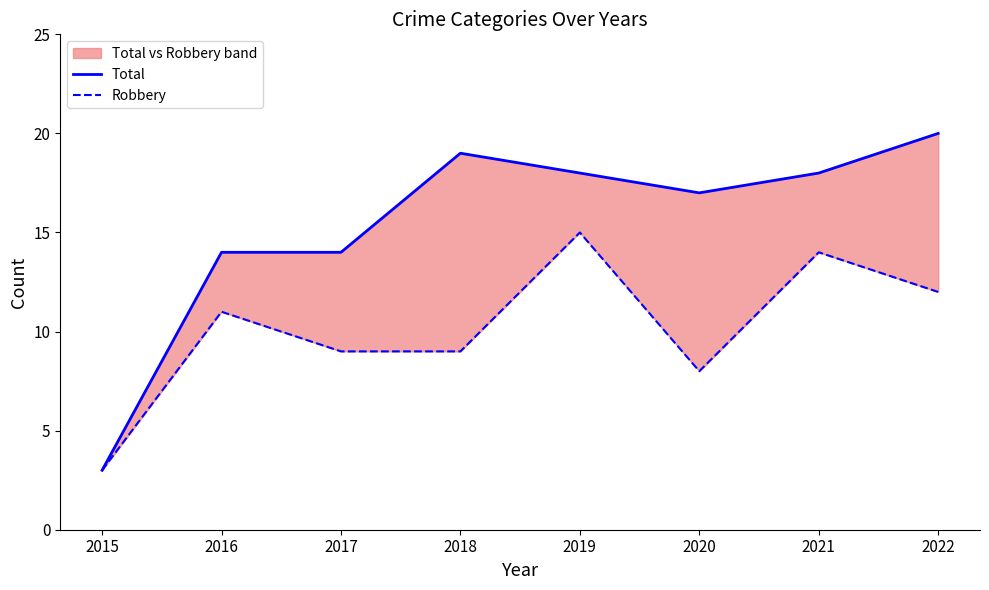

Between 2017 and 2022, which is larger?

2022